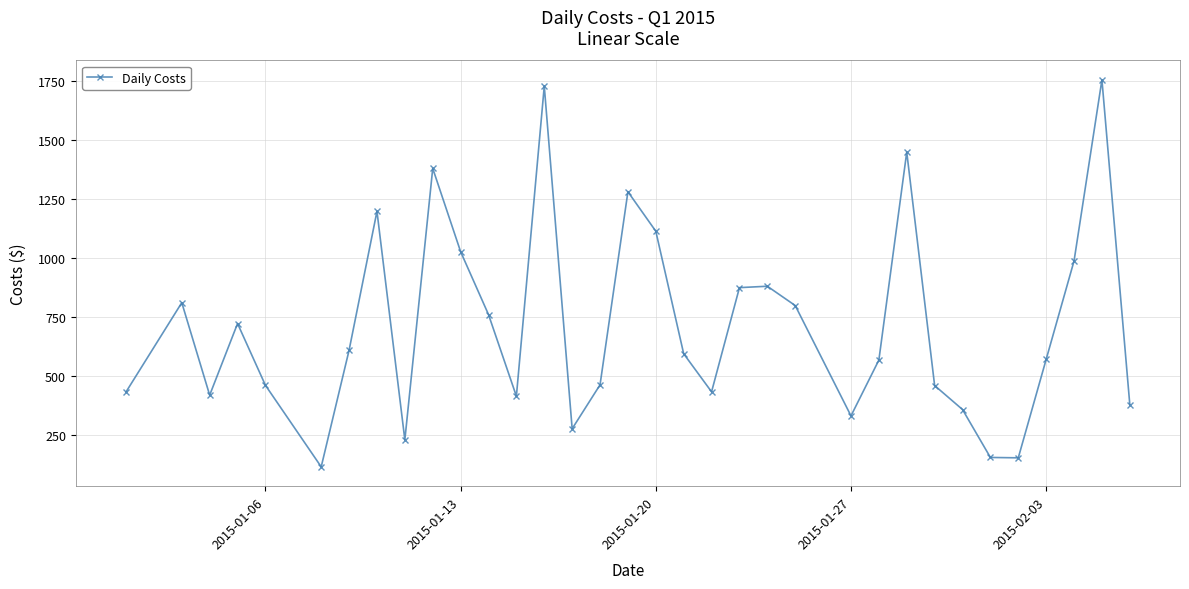

What is the value of the 7th point from the left?

609.1